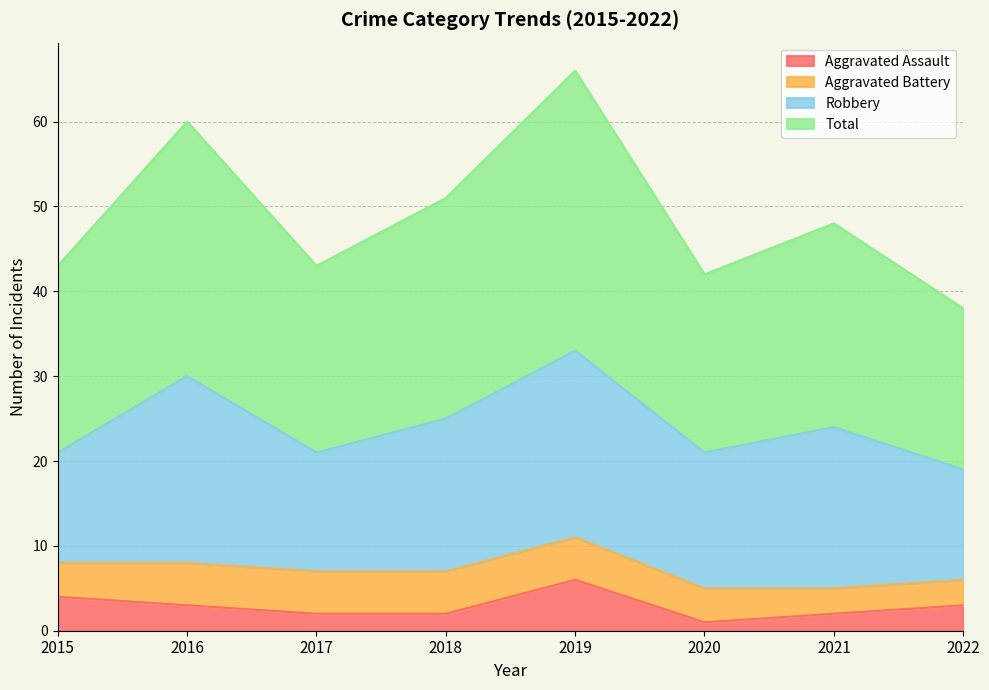

At which label is Aggravated Assault closest to 3?

2016